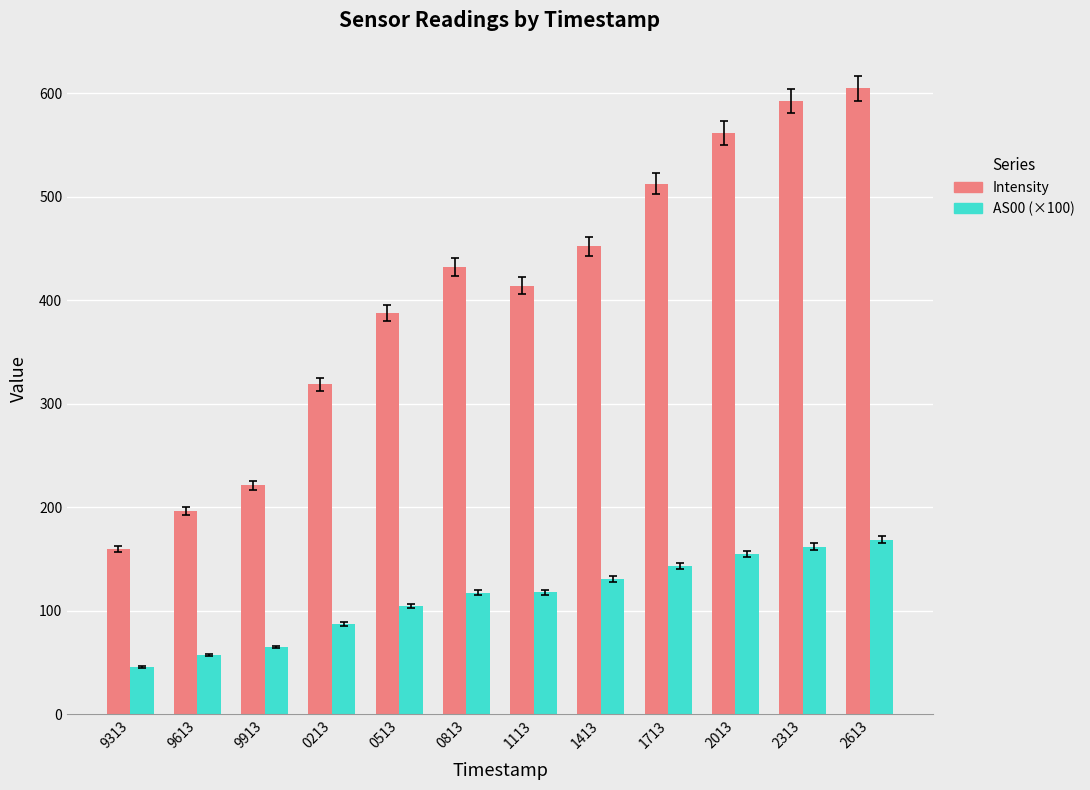

What is the total value across all series at 2313?

754.7